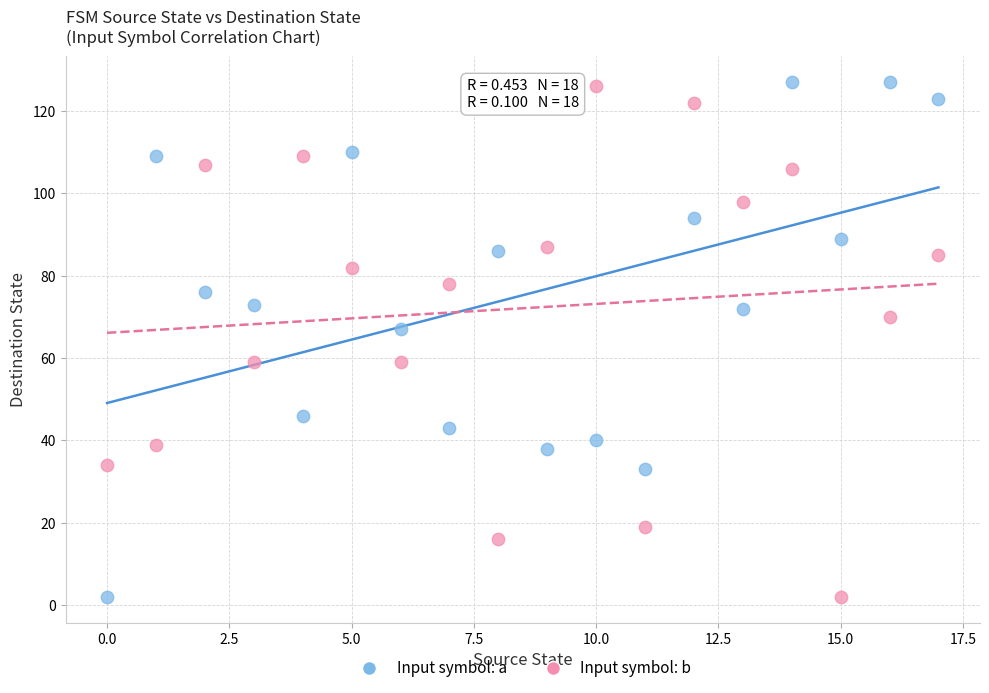

Across all series, what Y value is closest to 64?

67